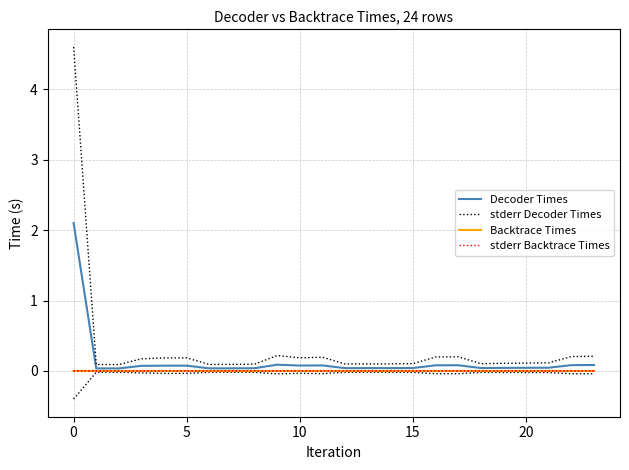

Is this an area chart (filled region under the line)?

No